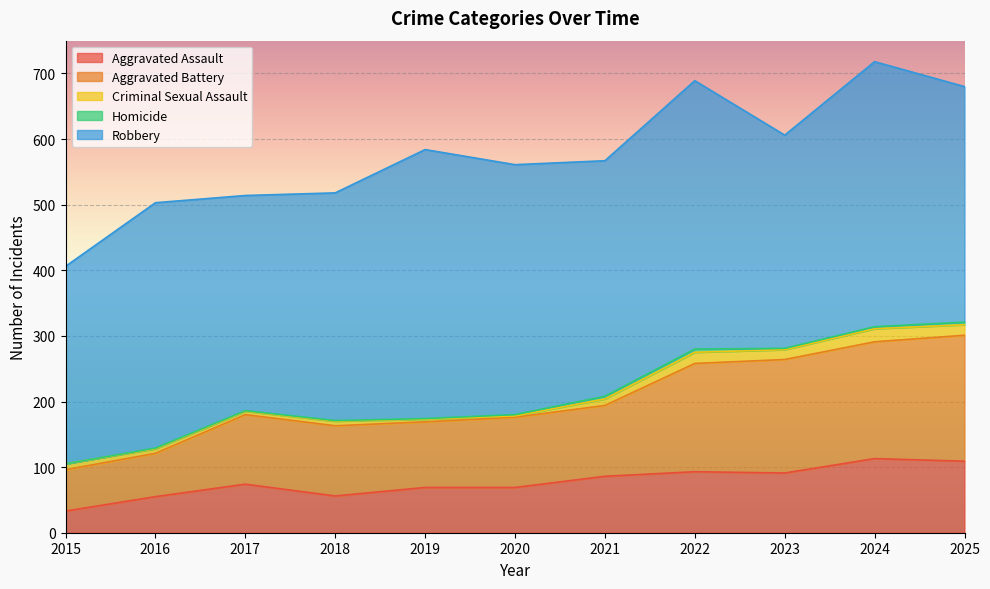

The Robbery series shows 404 at 2024. True or false?

True